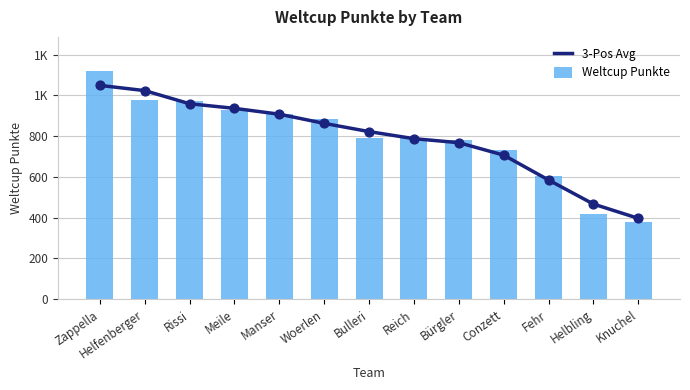

Which series has the largest total across all categories?

Weltcup Punkte